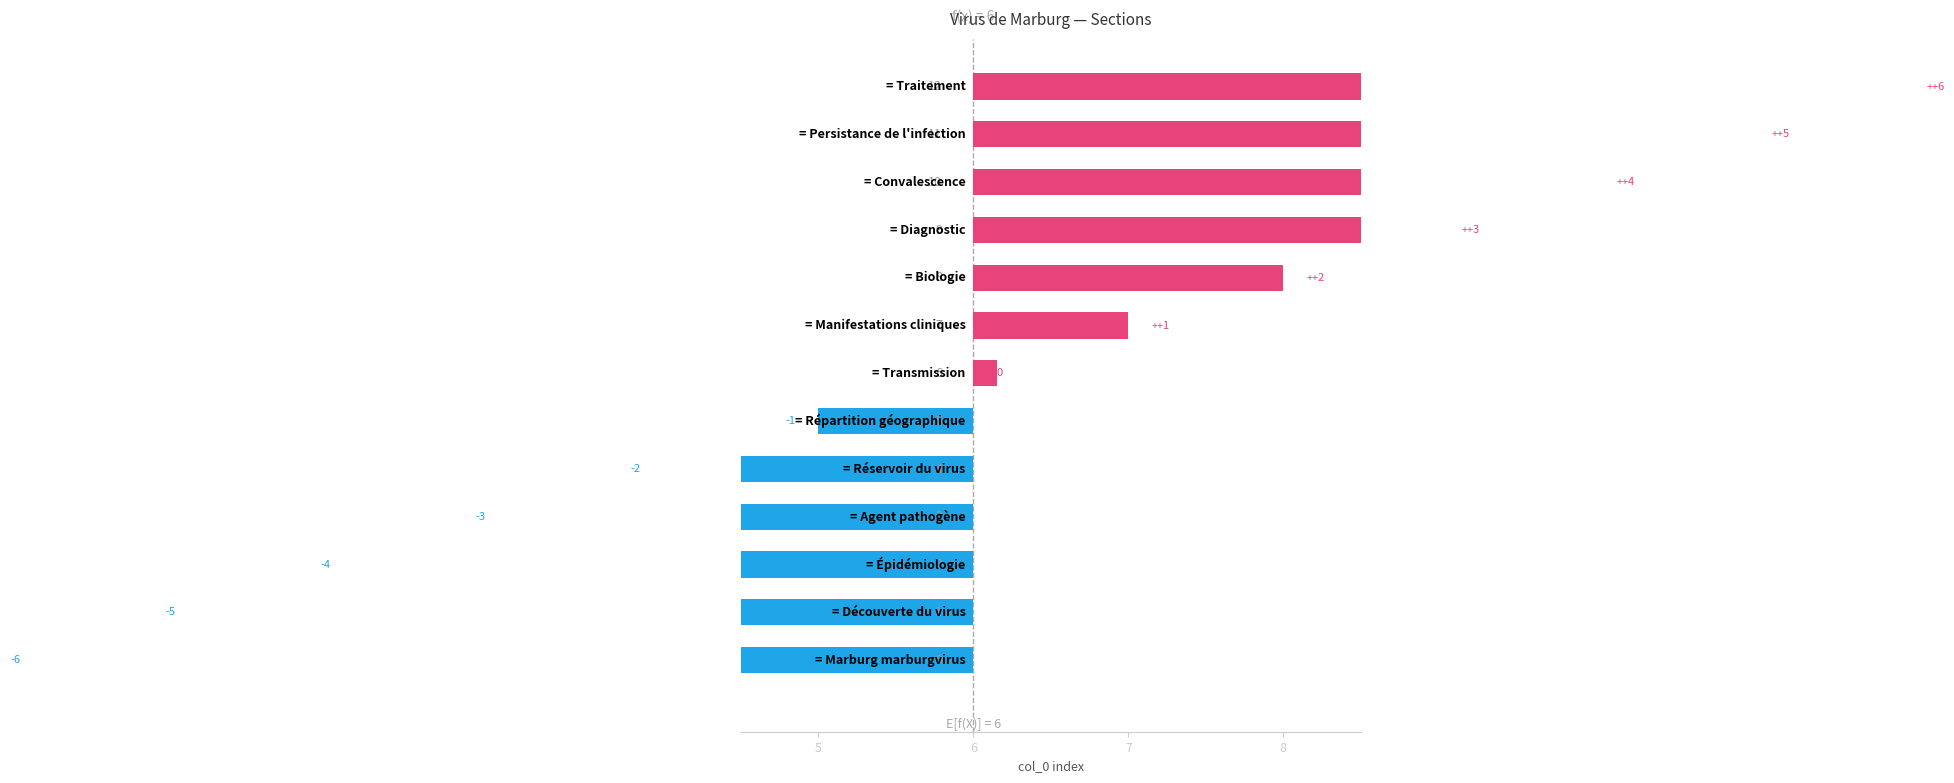

Reading left to right, extract all data points from this chart.

-6.0	-5.0	-4.0	-3.0	-2.0	-1.0	0.2	1.0	2.0	3.0	4.0	5.0	6.0